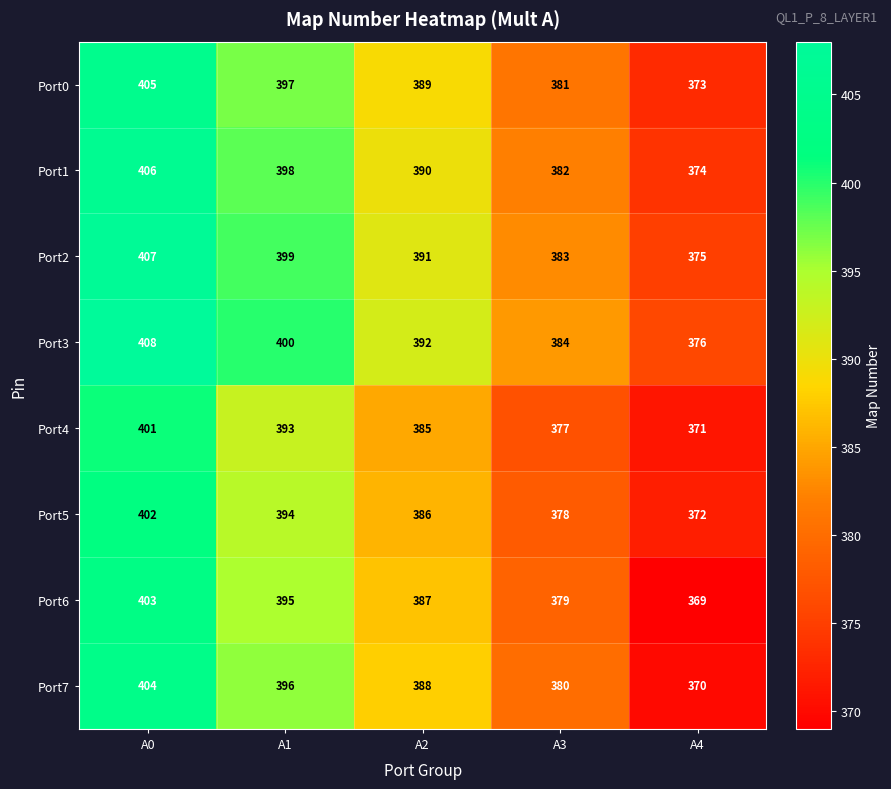

What is the spread (max minus min) of values at A2?

7